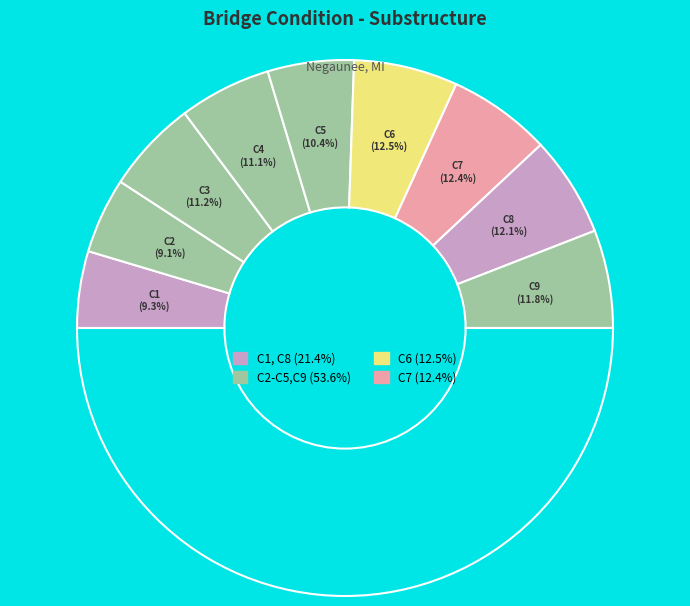

Which slice is the largest?

C6